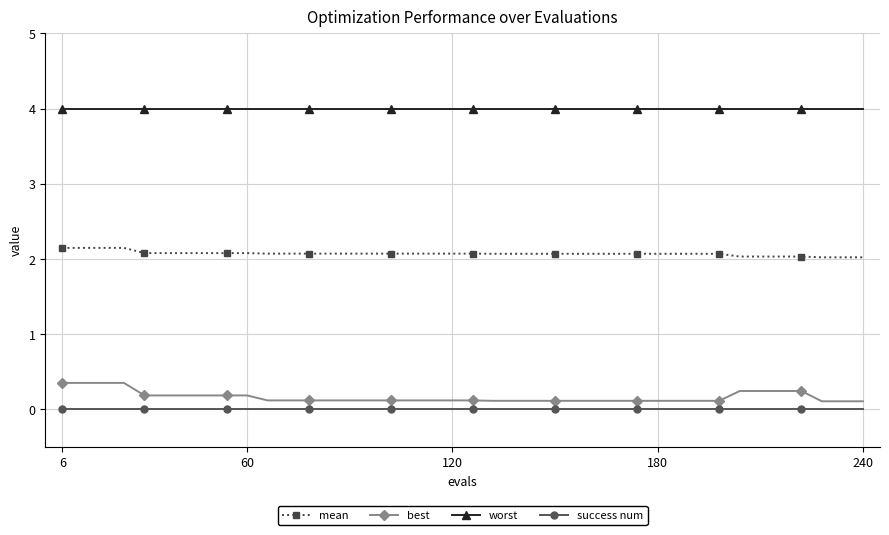

True or false: mean and best cross at least once.

False